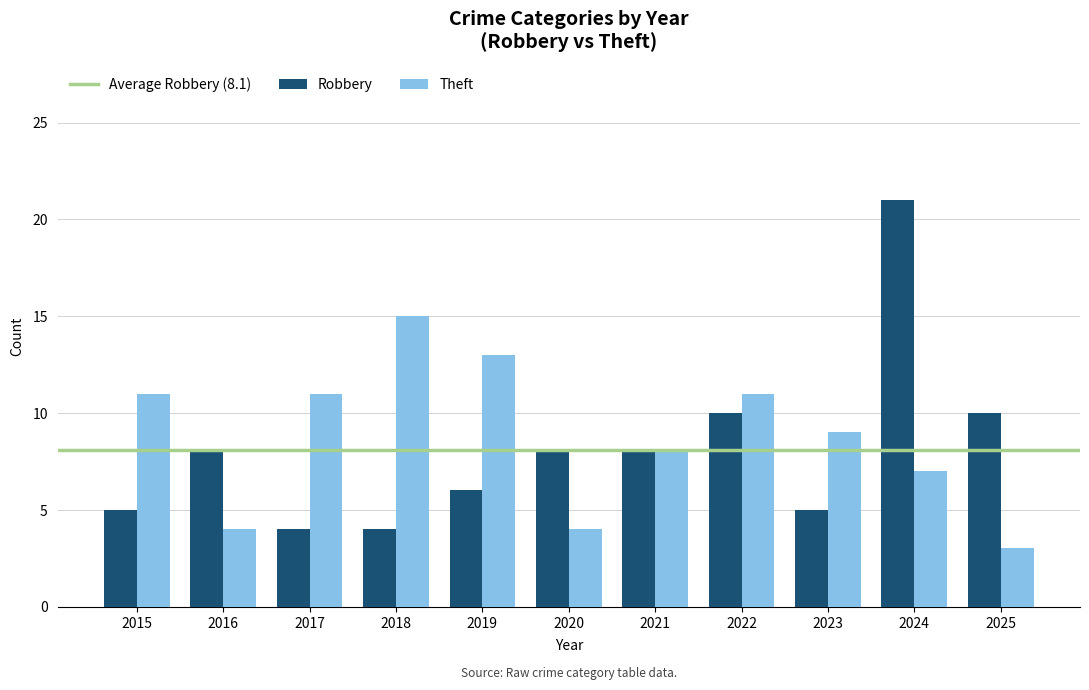

What value does the Theft series have at 2018?

15